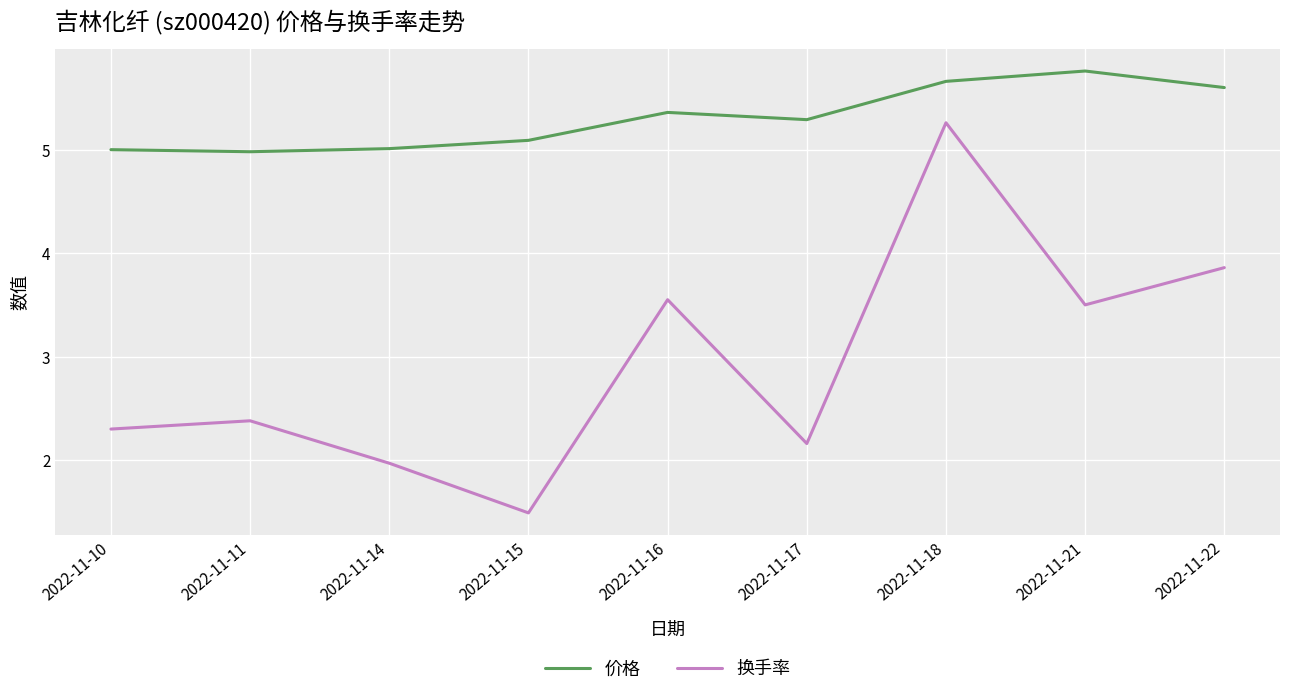

Does the chart display data point markers on the line(s)?

No